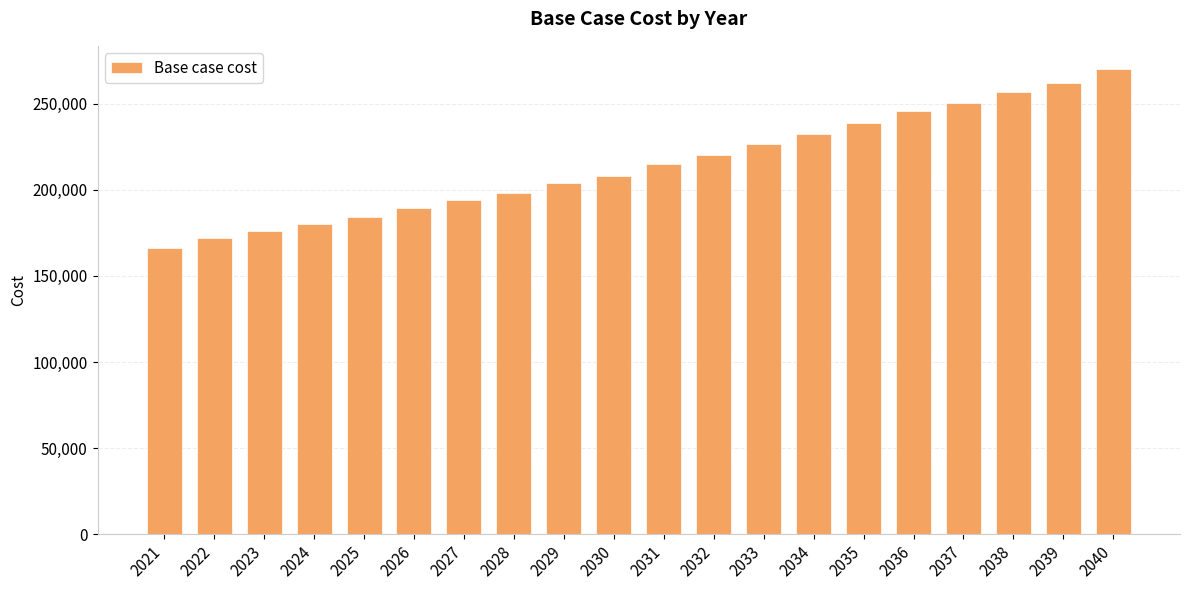

At which category does the chart reach its peak across all series?

2040